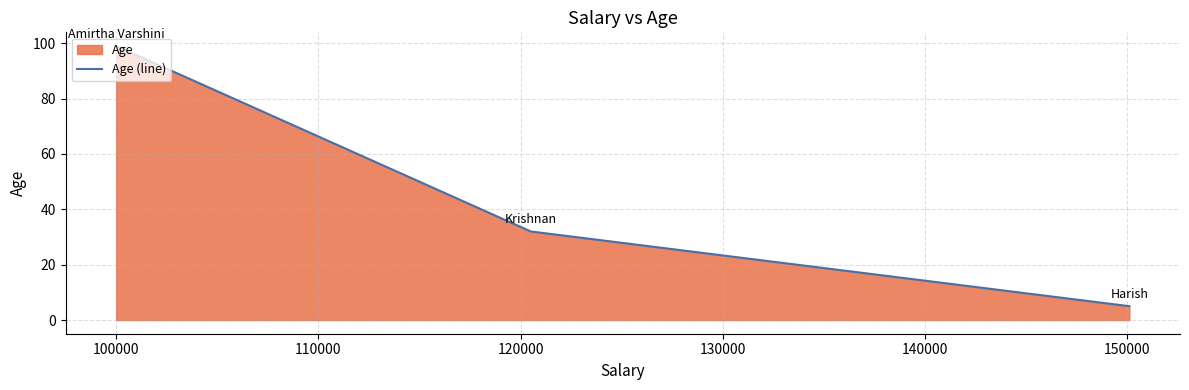

What is the difference between the maximum and minimum values?

94